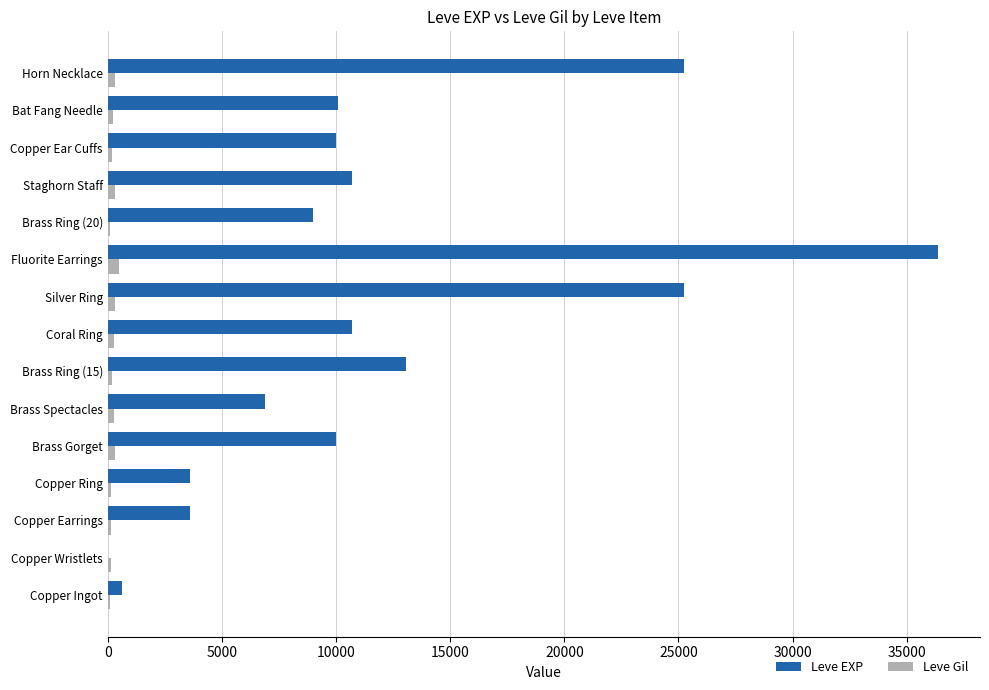

Where is Leve EXP nearest to the value 18195?

Brass Ring (15)